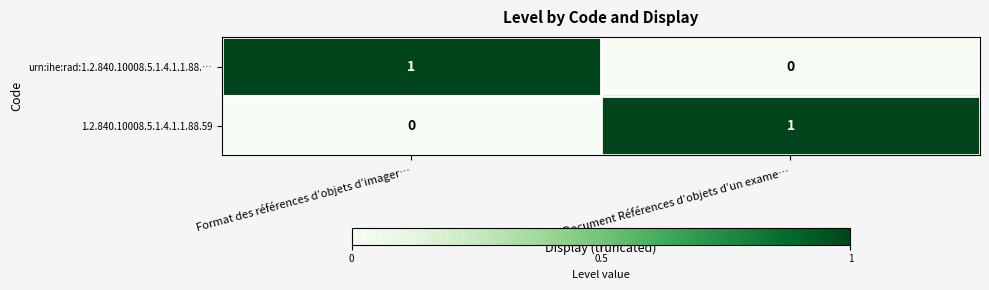

At which label is urn:ihe:rad:1.2.840.10008.5.1.4.1.1.88.… closest to 0?

Document Références d’objets d’un exame…